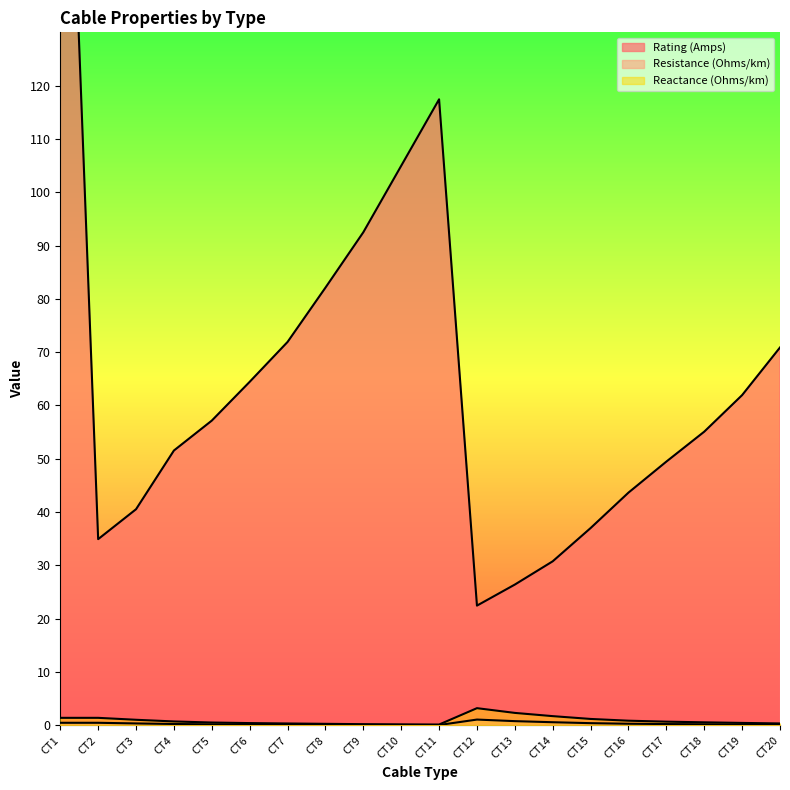

Reading right to left, transcribe all the data shown in this chart.

Rating (Amps): 70.9	61.9	55.1	49.5	43.6	37.0	30.8	26.4	22.4	117.4	105.0	92.5	82.1	71.9	64.4	57.2	51.5	40.5	34.9	220.0
Resistance (Ohms/km): 0.1	0.1	0.2	0.2	0.3	0.4	0.6	0.8	1.1	0.0	0.1	0.1	0.1	0.1	0.1	0.2	0.2	0.3	0.5	0.5
Reactance (Ohms/km): 0.3	0.4	0.6	0.7	0.9	1.2	1.7	2.3	3.2	0.1	0.2	0.2	0.3	0.3	0.4	0.5	0.7	1.0	1.4	1.4